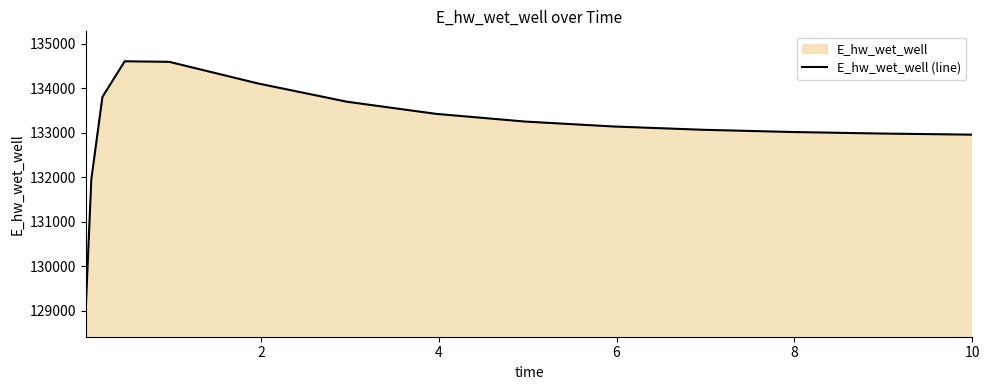

What is the difference between the maximum and minimum values?

5541.0